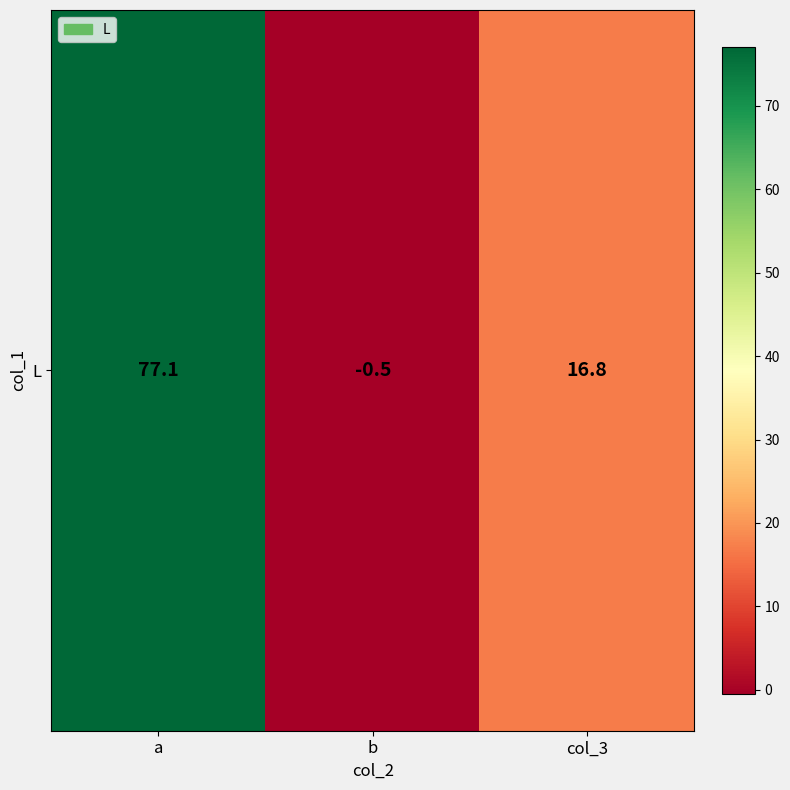

What is the change in value from a to b?

-77.6